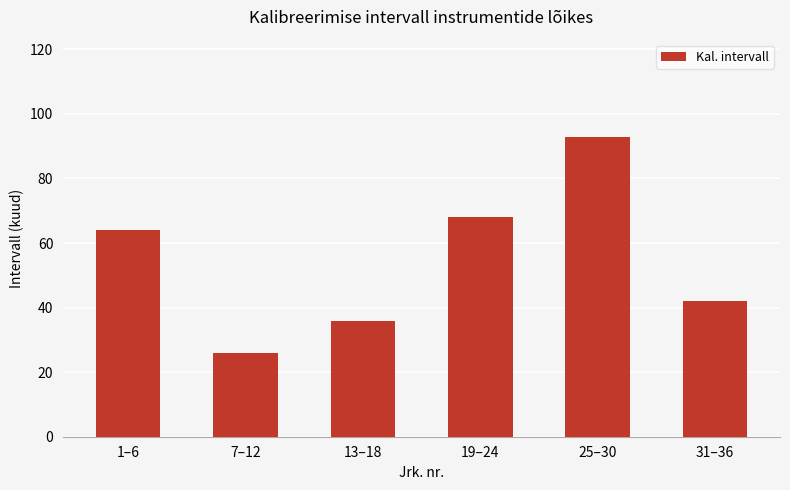

Between 1–6 and 7–12, which is larger?

1–6